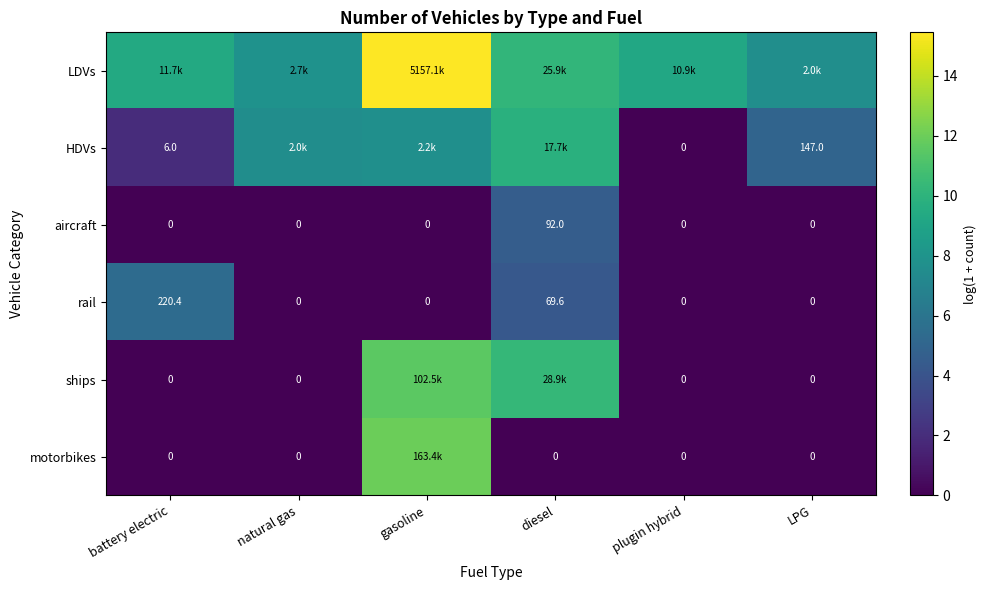

What is the difference between the maximum and minimum values in the aircraft series?

4.5